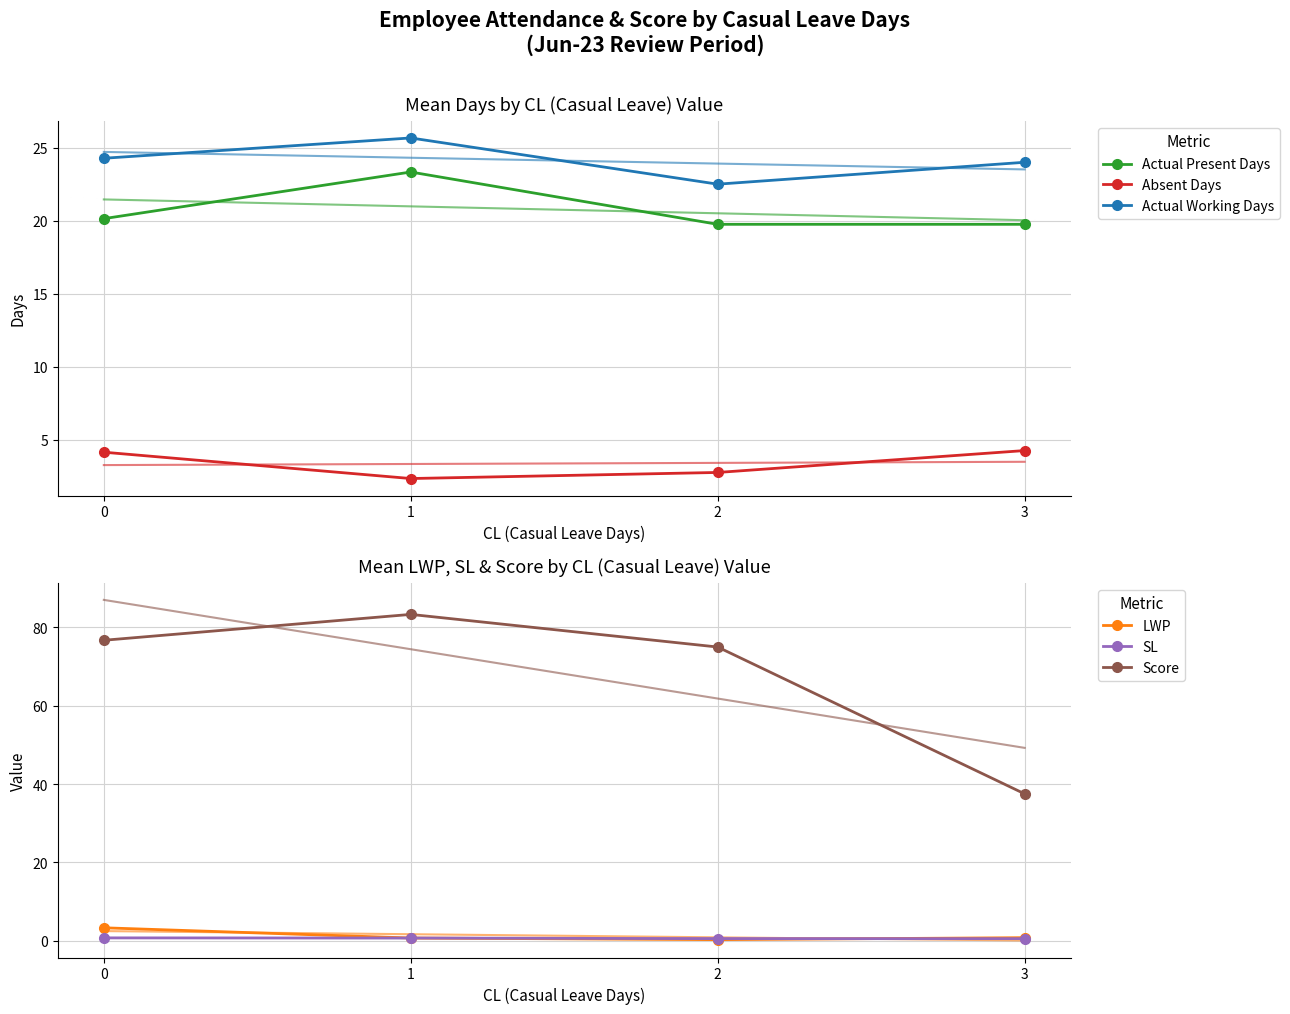

Is this an area chart (filled region under the line)?

No